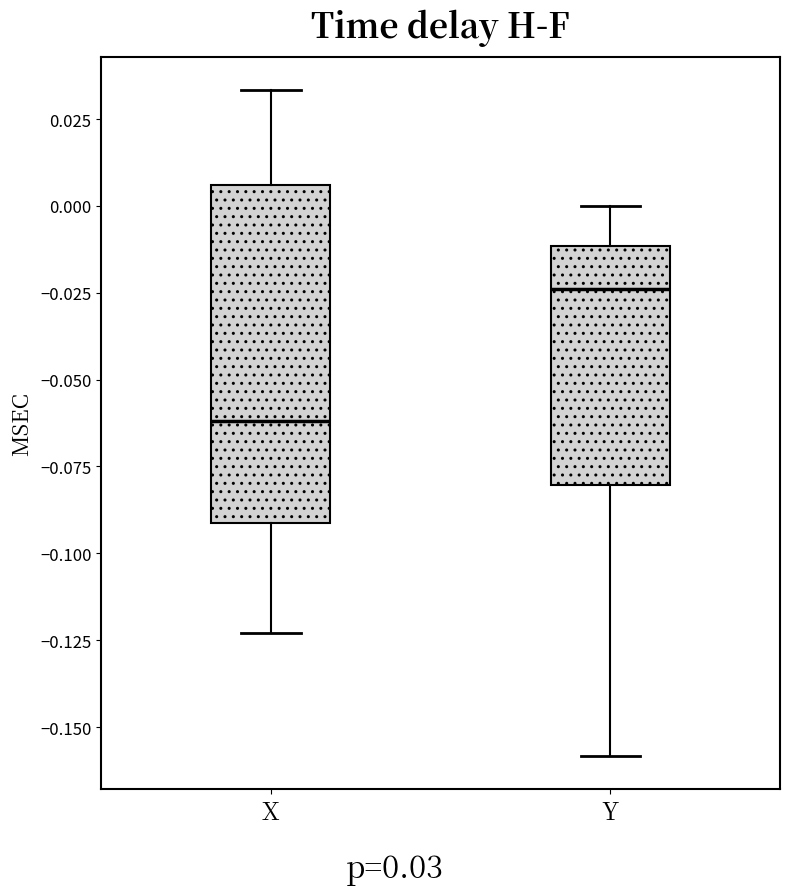

Reading left to right, read every box against the y-axis: the position of its median line, the range the box covers, and the ends of its whiskers. The values are not printed on the chart, so give them approximately, as read against the axis.

X: median -0.060, box -0.090 to 0.005, whiskers -0.125 to 0.035
Y: median -0.025, box -0.080 to -0.010, whiskers -0.160 to 0.000